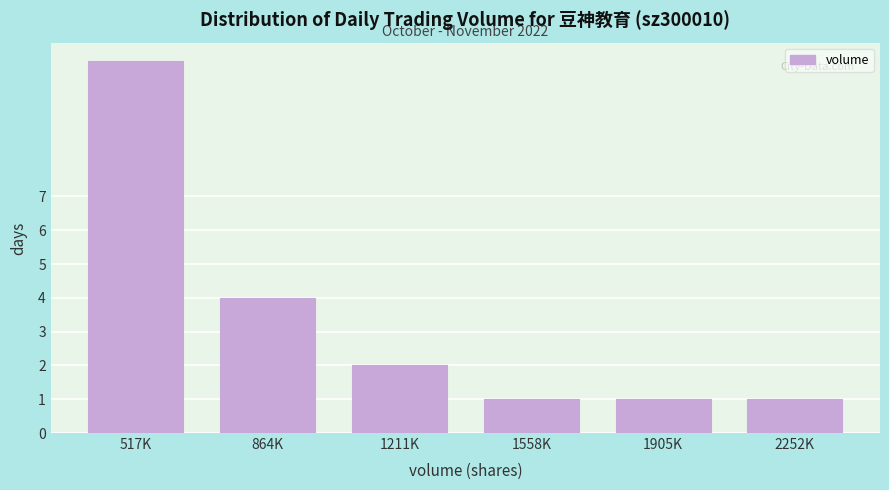

Reading left to right, what are all the values shown in this chart?

11	4	2	1	1	1